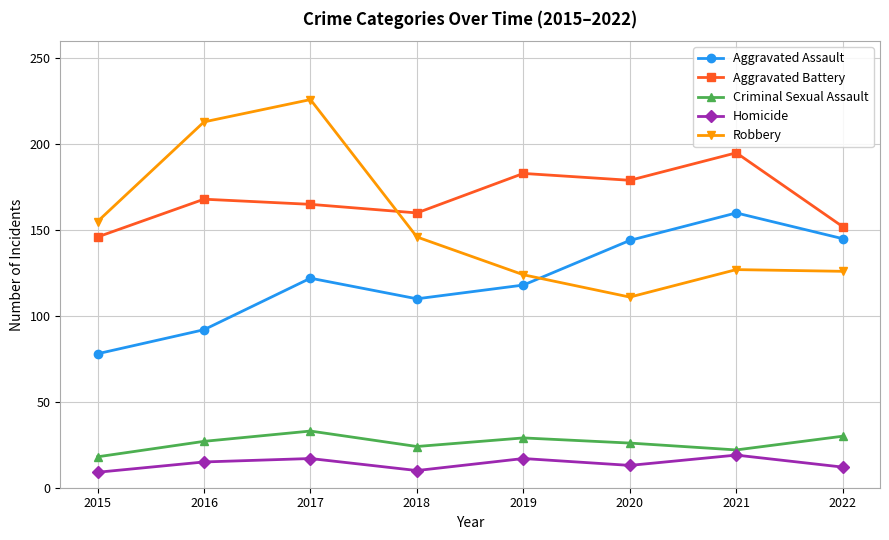

What is the difference between the highest and lowest values at 2021?

176